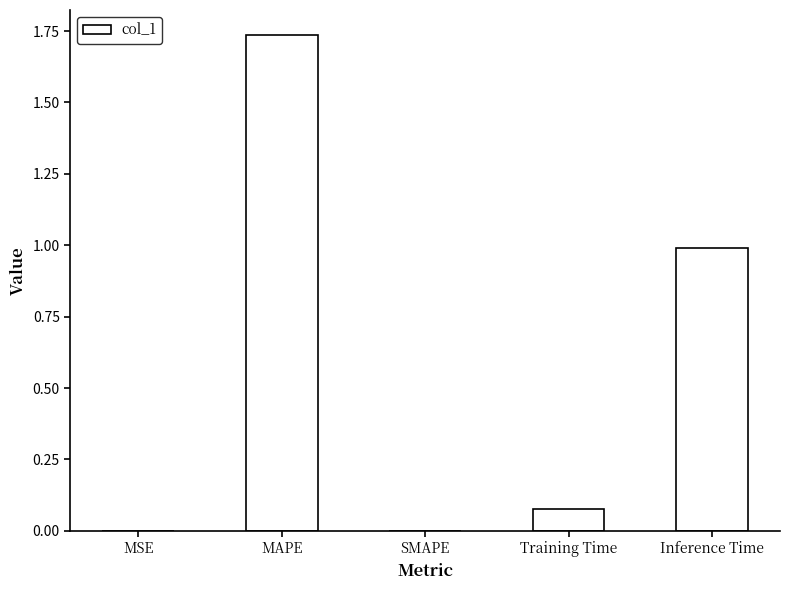

What is the change in value from SMAPE to Training Time?

+0.1